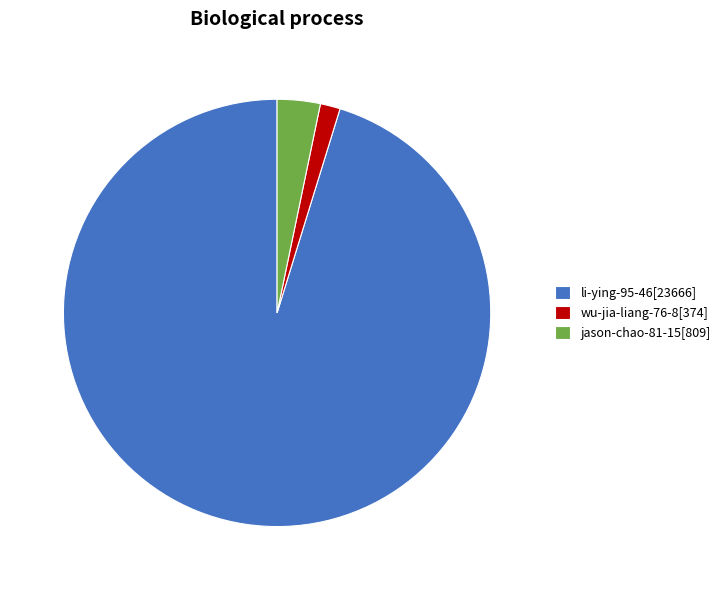

Is there a majority slice in this chart?

Yes